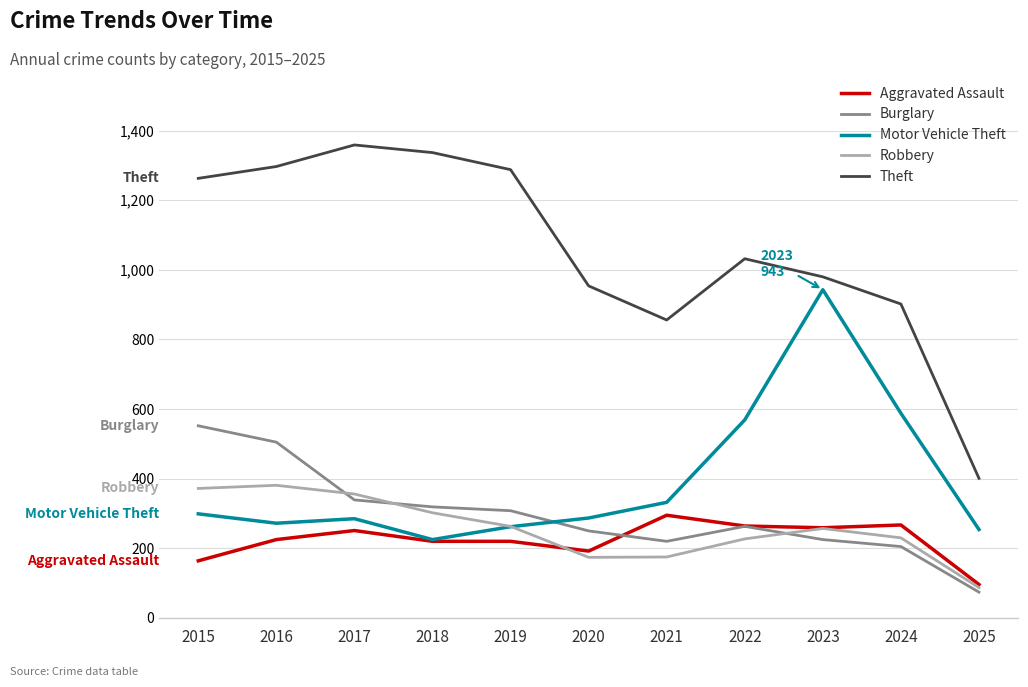

Is it true that Robbery equals 590 at 2017?

False